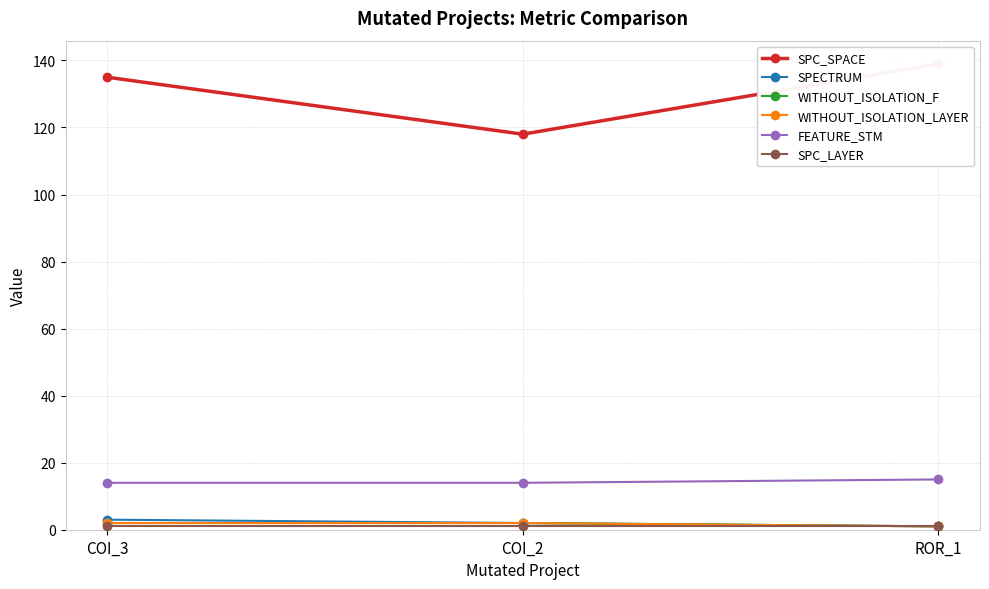

What position from the left is ROR_1?

3